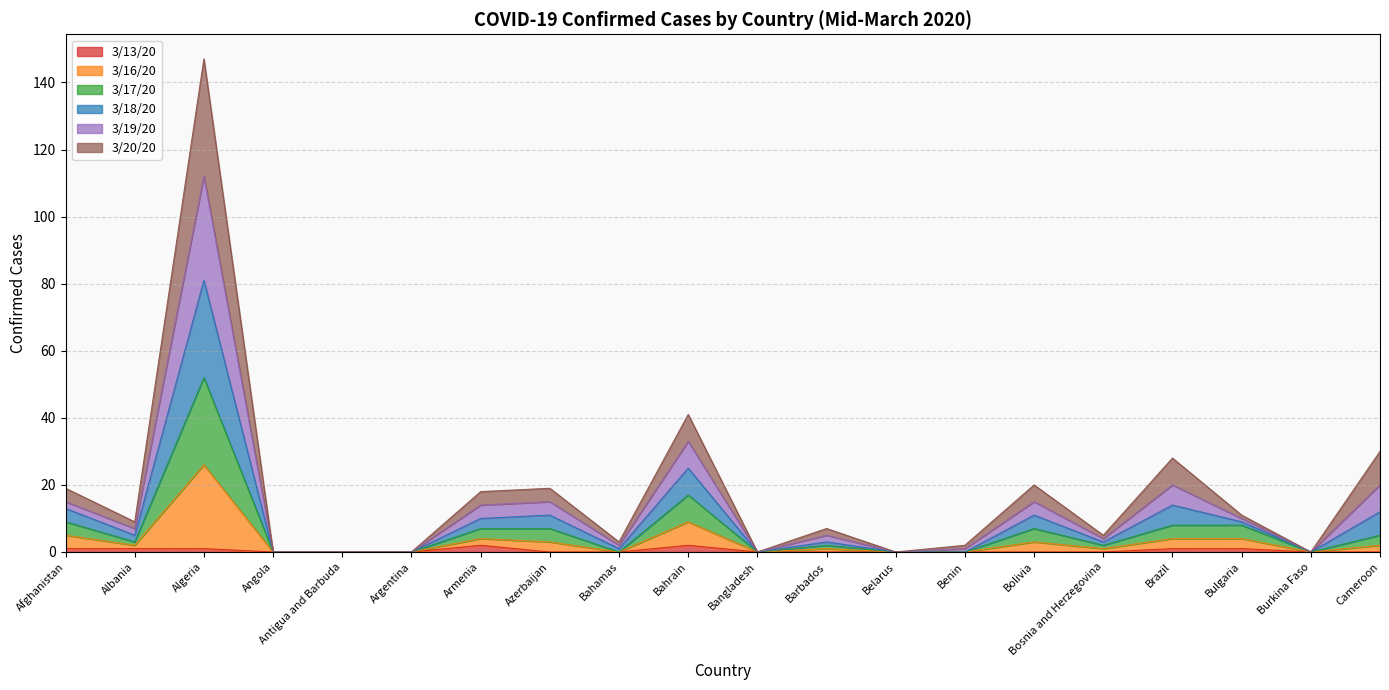

True or false: 3/13/20 has a value of 2 at Afghanistan.

False